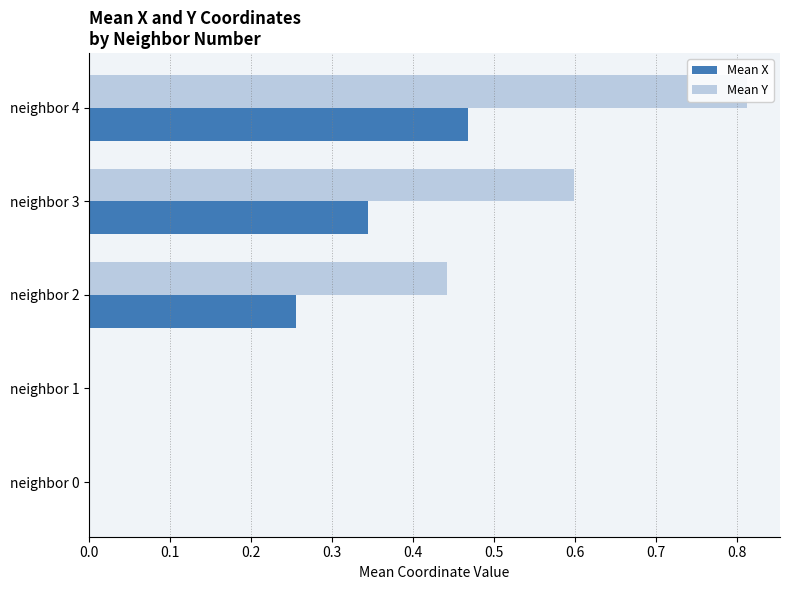

What is the difference between the maximum and second lowest values in the Mean Y series?

0.8